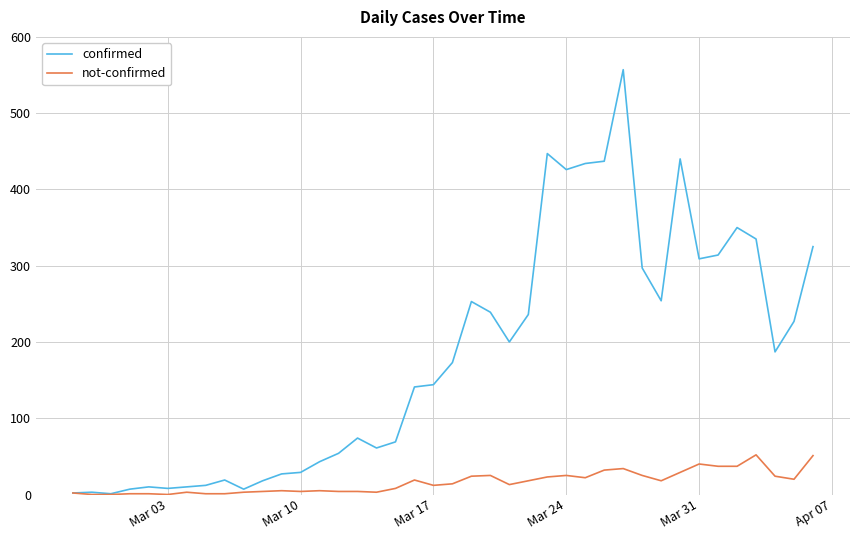

How many lines are shown in the chart?

2